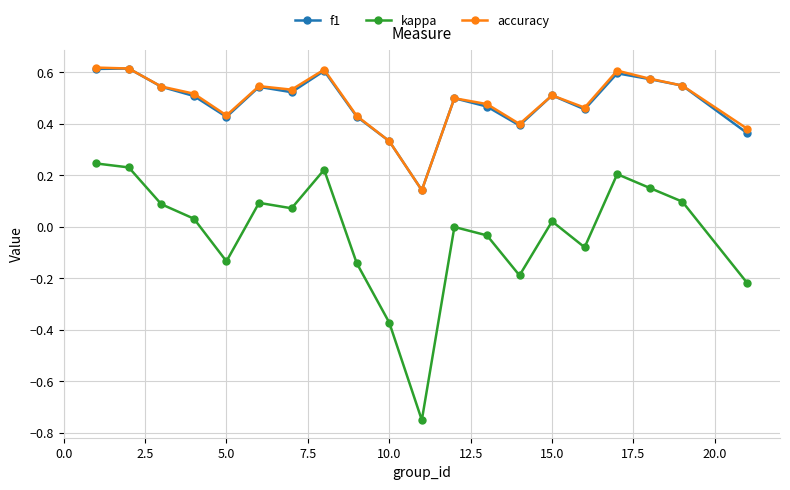

True or false: f1 and kappa intersect in this chart.

False